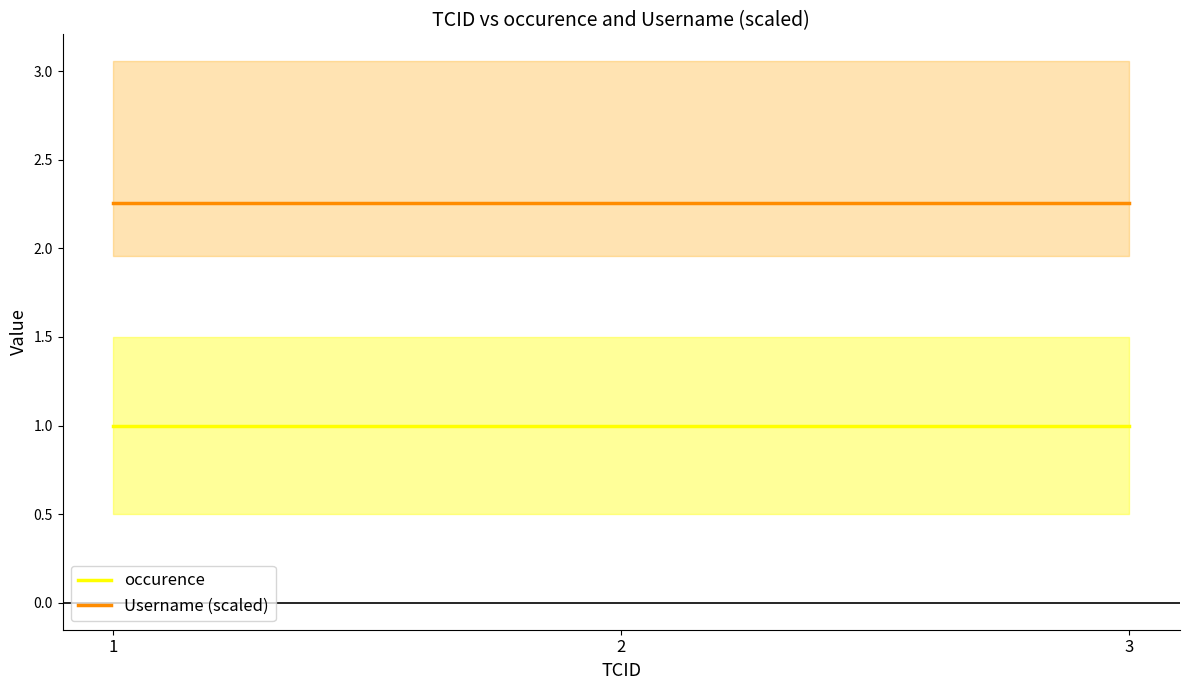

Reading left to right, transcribe all the data shown in this chart.

occurence: 1=1.0	2=1.0	3=1.0
Username (scaled): 1=2.3	2=2.3	3=2.3